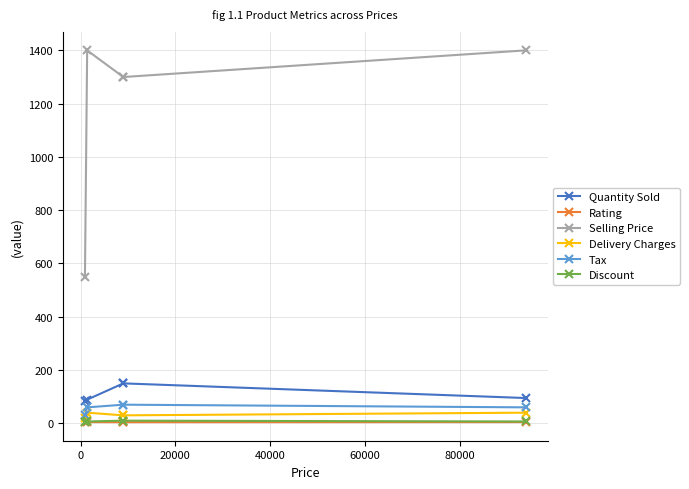

True or false: Tax has more than 2 interior local peaks.

False